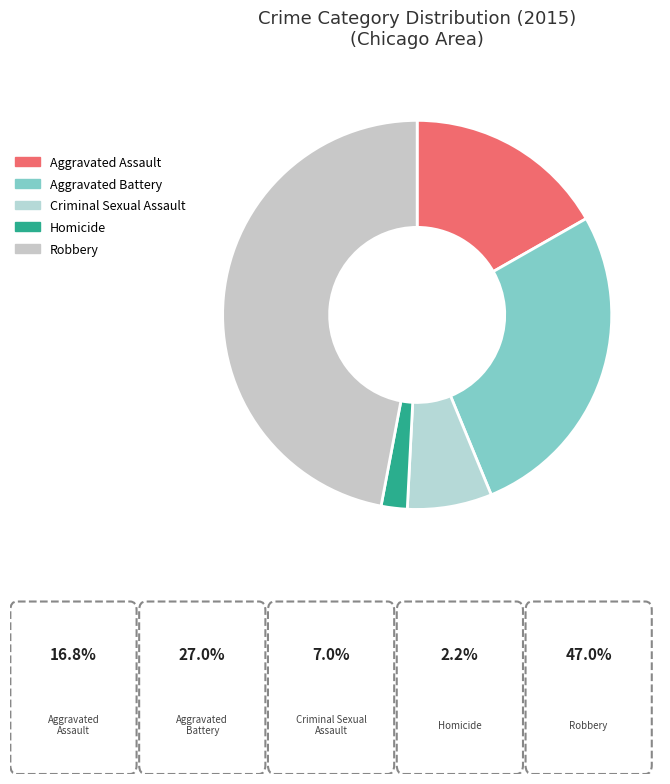

Count the number of slices in the pie.

5